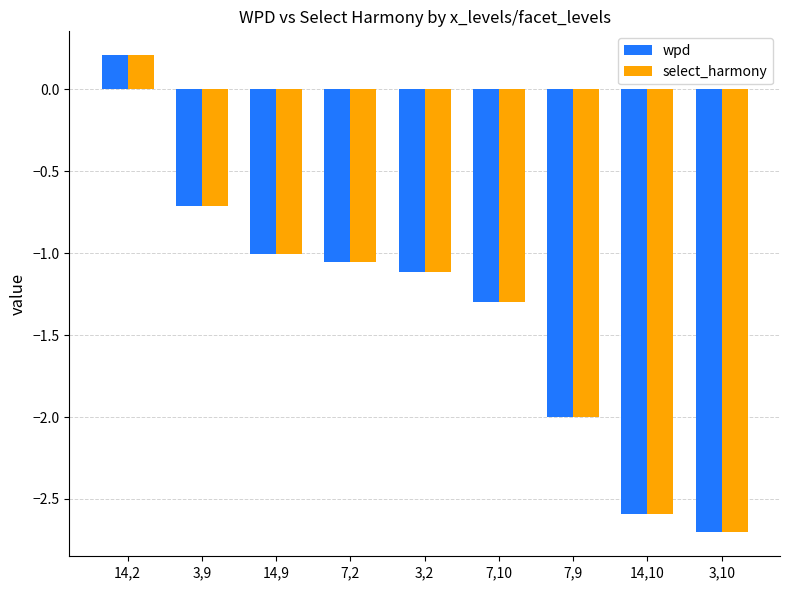

How many categories are shown in the chart?

9